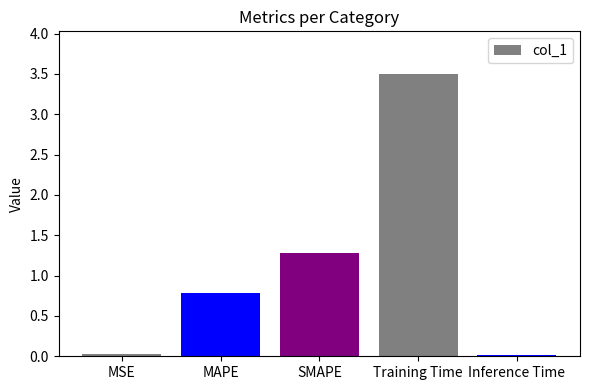

Between Training Time and MSE, which is larger?

Training Time